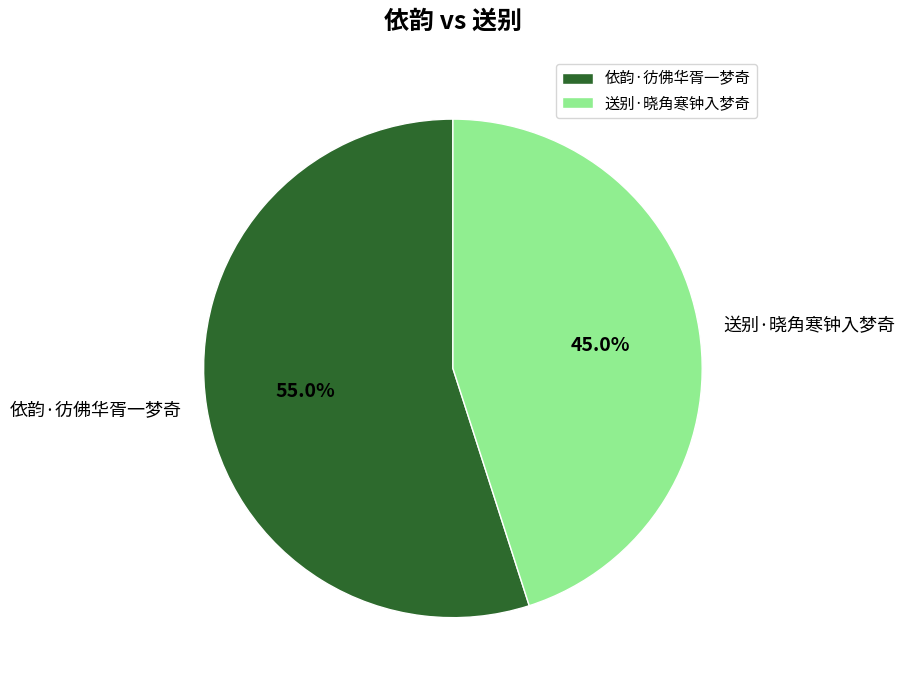

To the nearest percent, what is the difference between the 依韵·彷佛华胥一梦奇 and 送别·晓角寒钟入梦奇 slice percentages?

10%